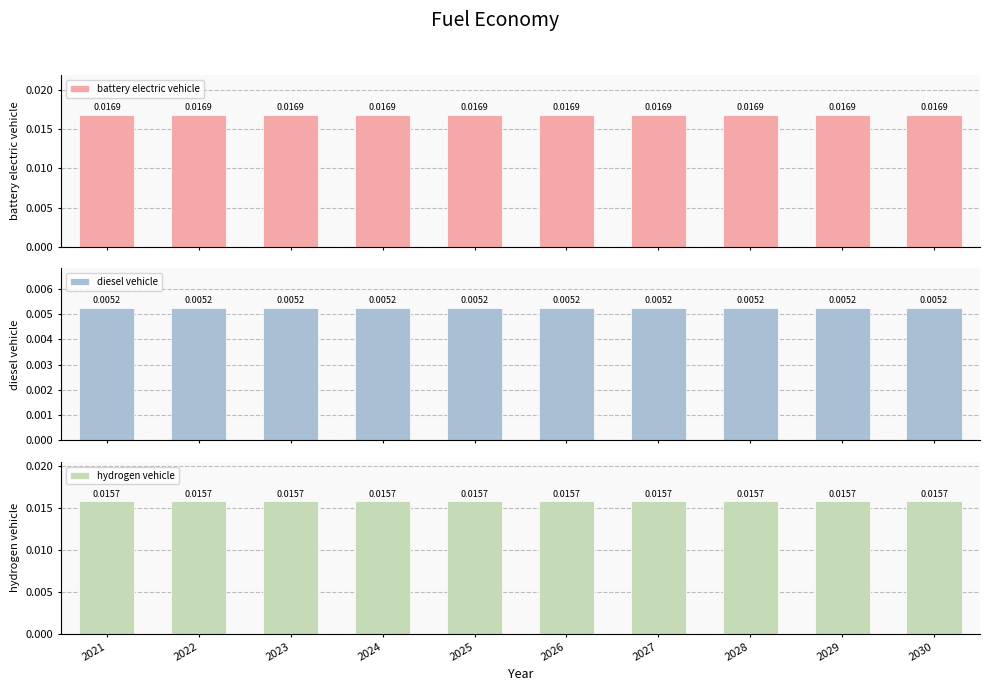

What is the sum of all diesel vehicle values?

0.1